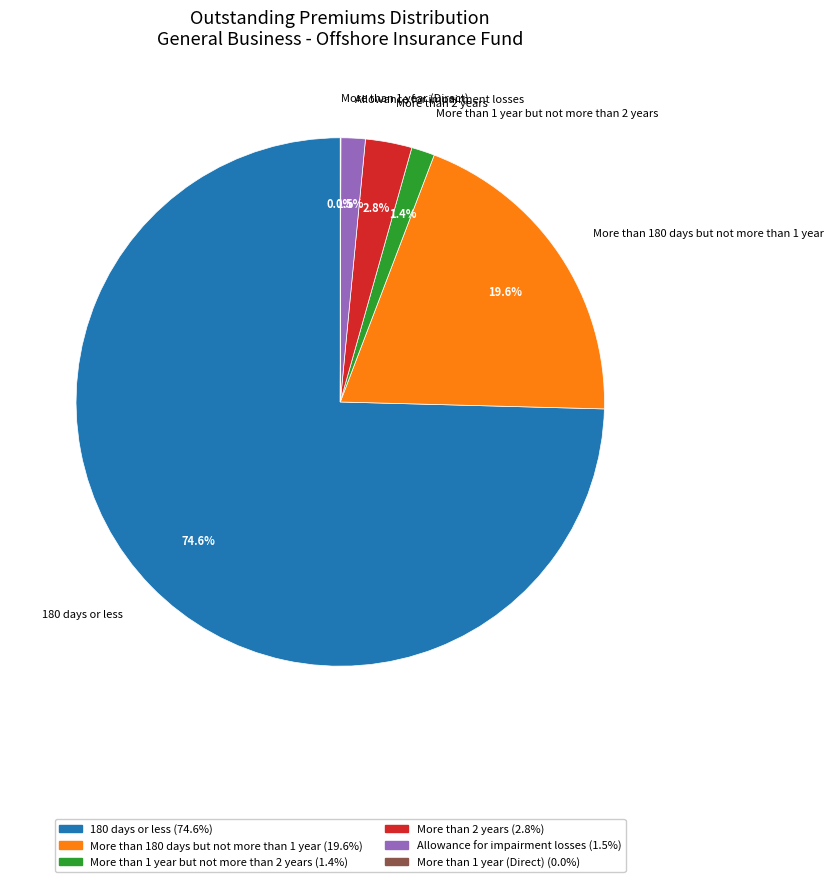

Combined, do More than 2 years and Allowance for impairment losses account for over 50%?

No